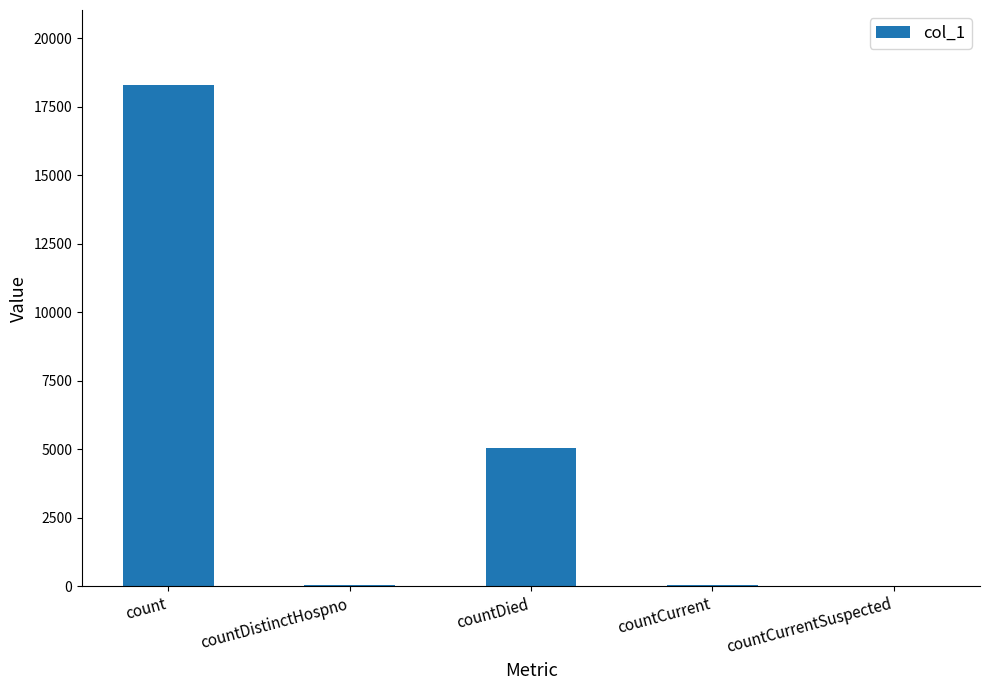

At which category does the chart reach its peak across all series?

count